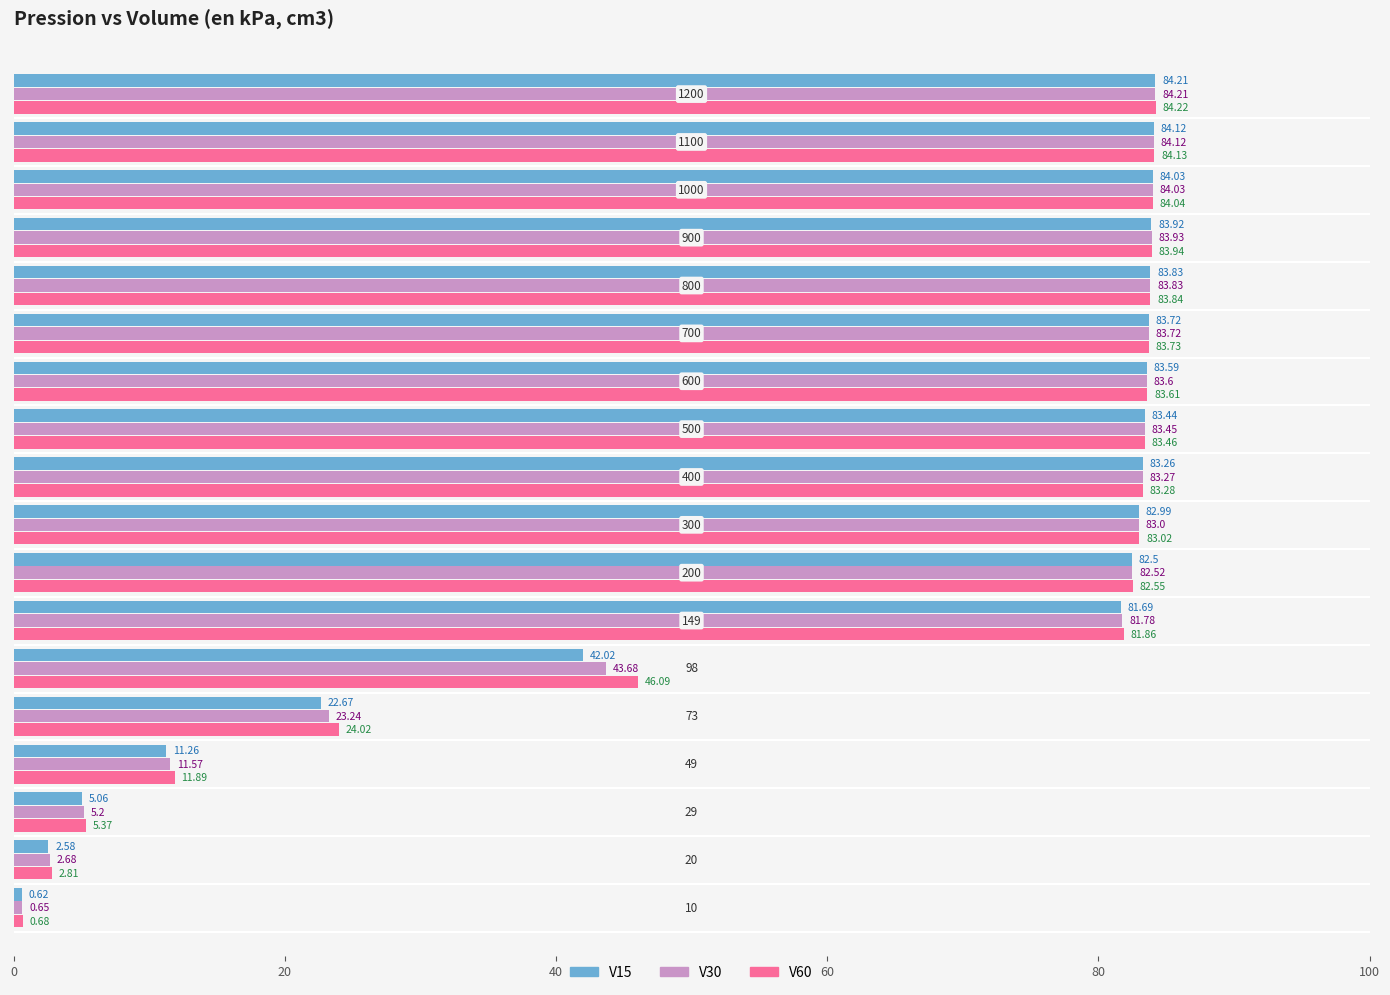

Which series has the widest spread of values?

V15